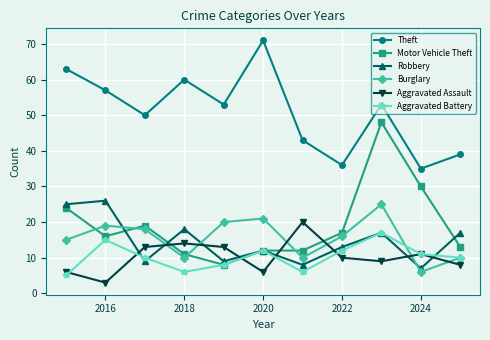

How many interior local valleys does the Theft series have?

4